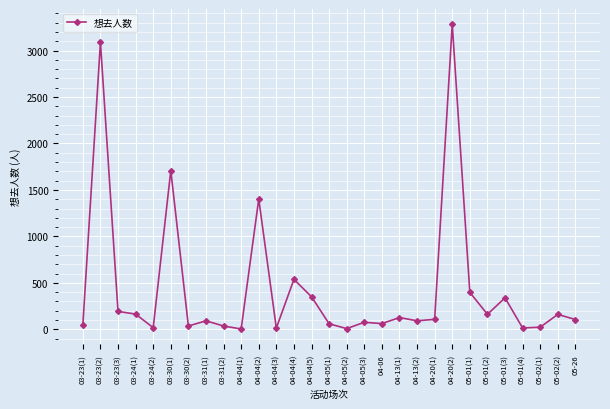

What is the greatest value displayed?

3283